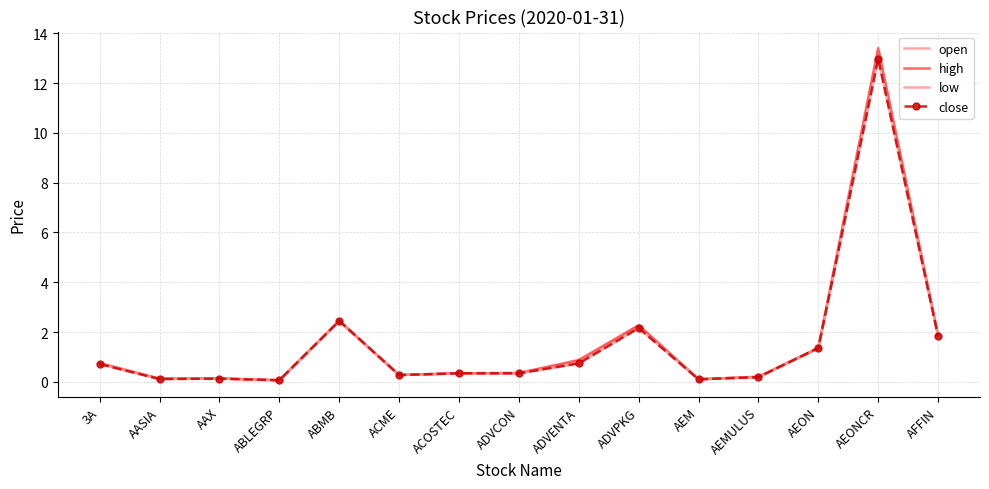

What is the average value of the open series?

1.6